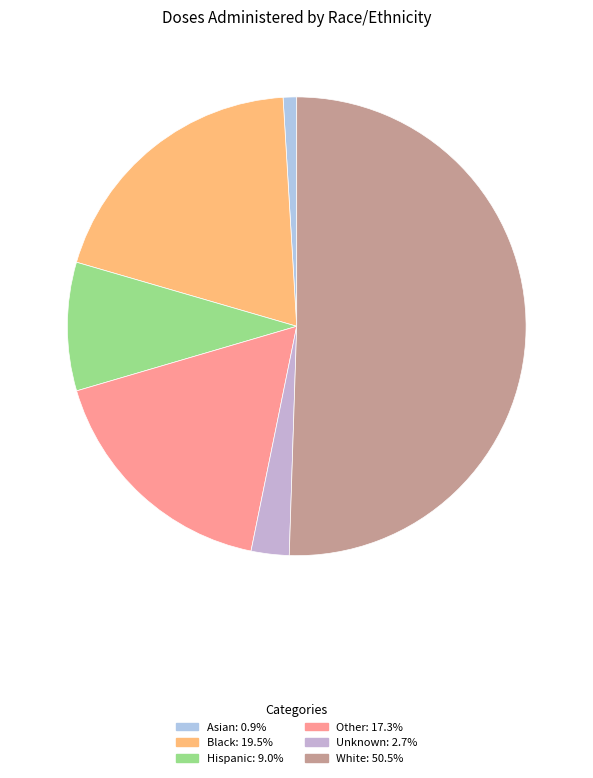

Which category has the biggest portion of the pie?

White